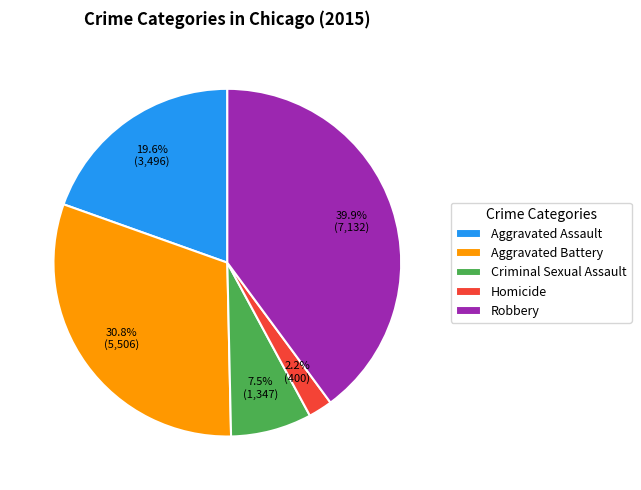

Which category has the smallest portion of the pie?

Homicide